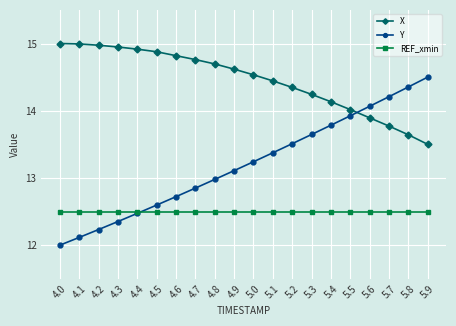

What is the label of the 5th point from the right?

5.5